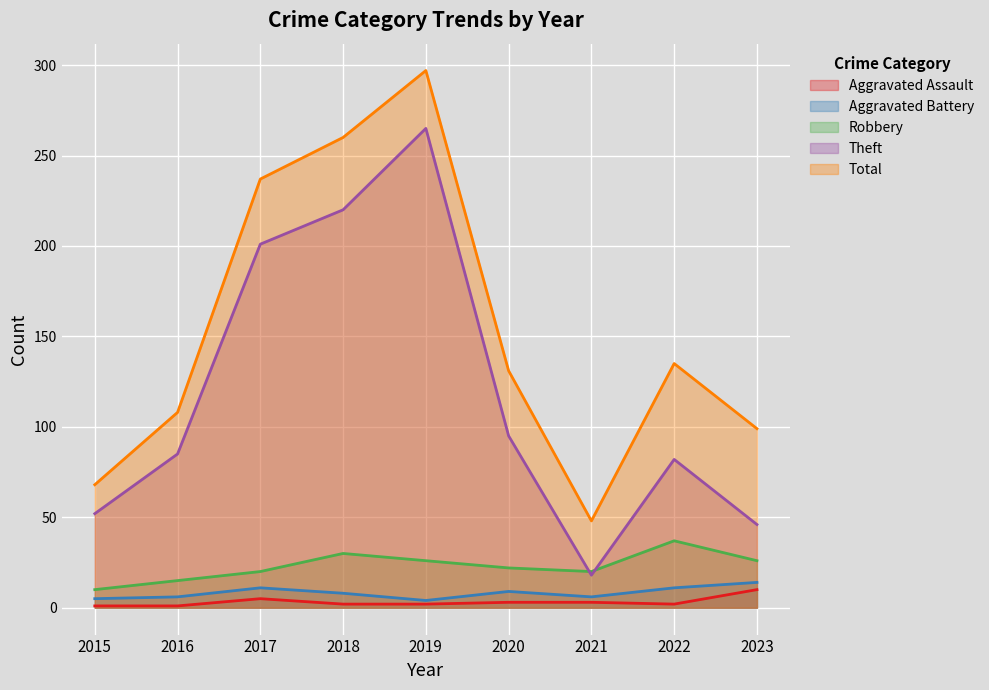

Count the number of categories in the chart.

9